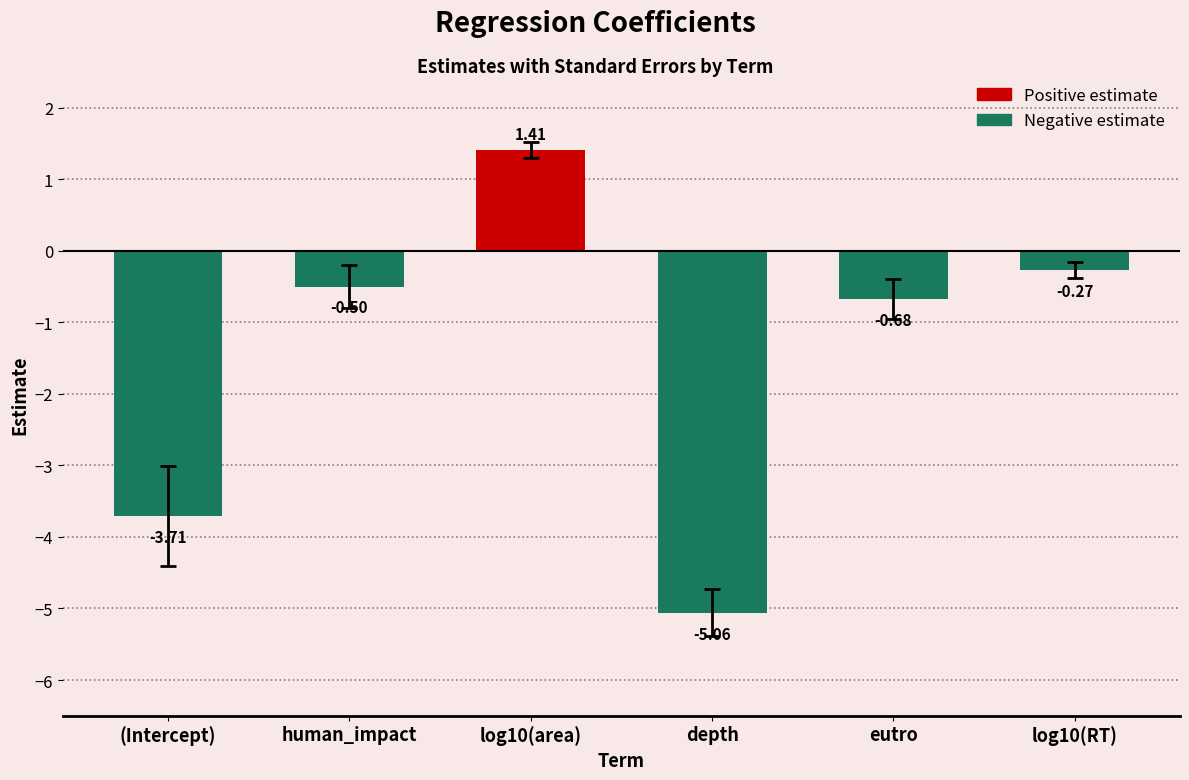

What is the sum of the estimate values at (Intercept) and depth?

-8.8